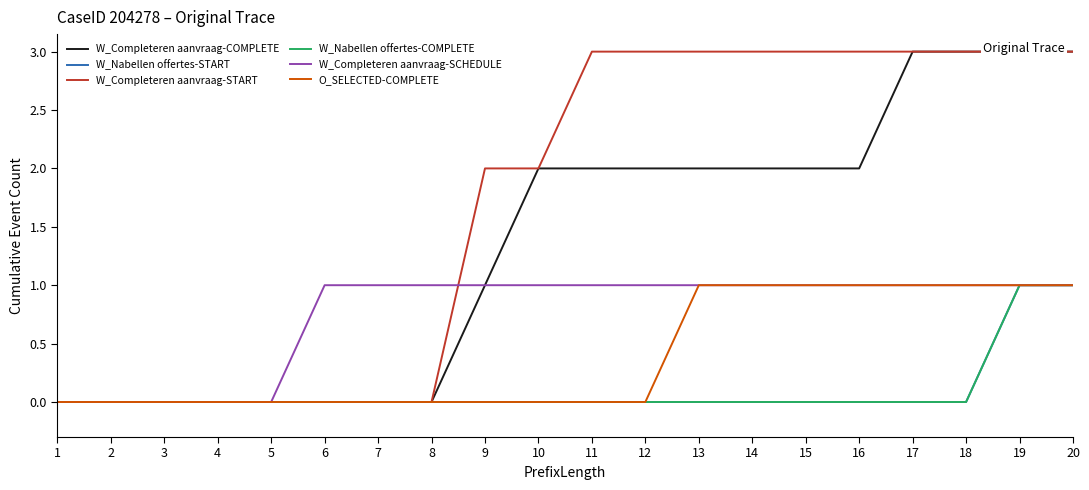

Which label corresponds to the smallest value in the chart?

1